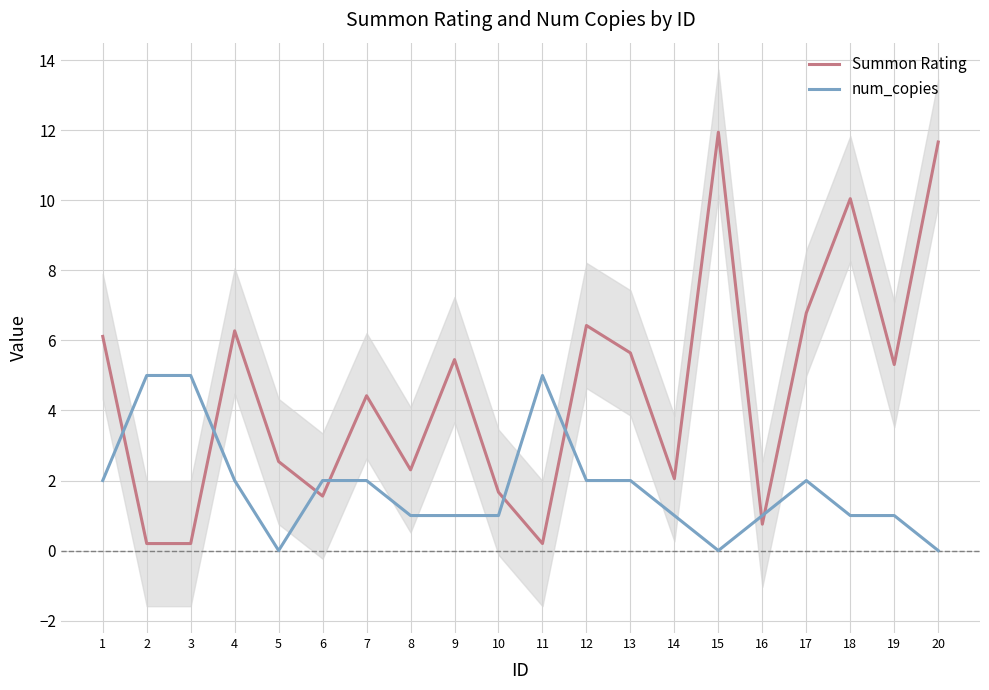

At which label does num_copies first exceed 2?

2